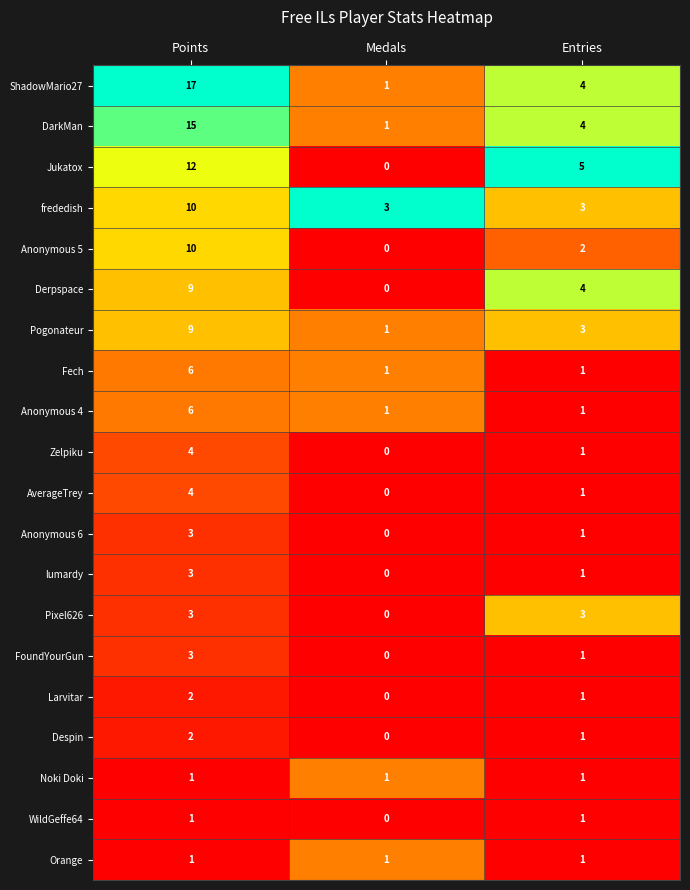

Which label corresponds to the largest value in the chart?

Points